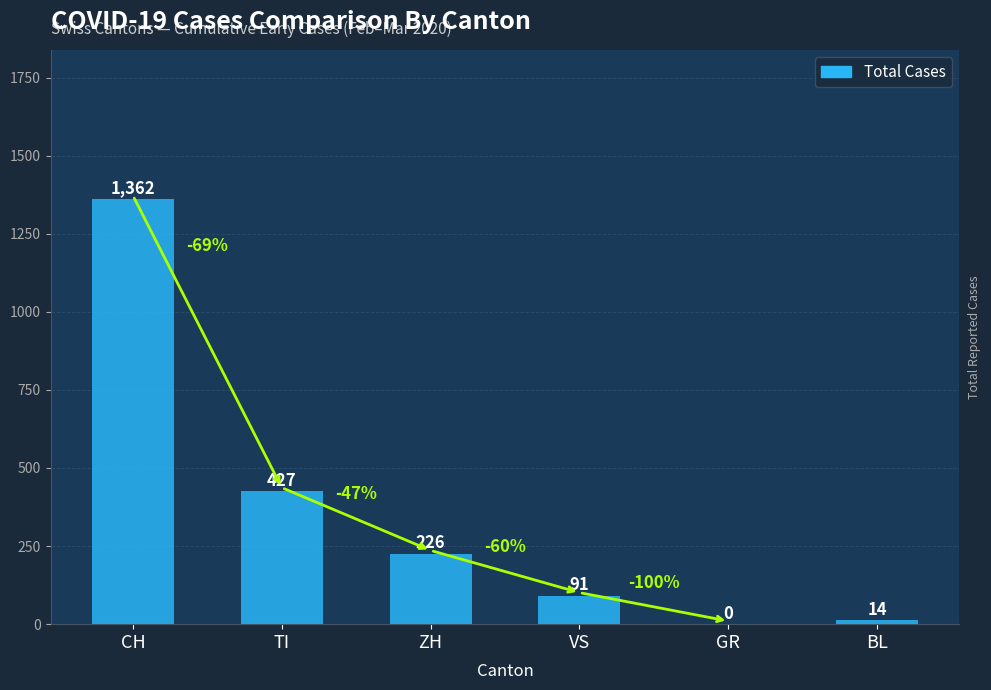

True or false: the data shows 0 at GR.

True